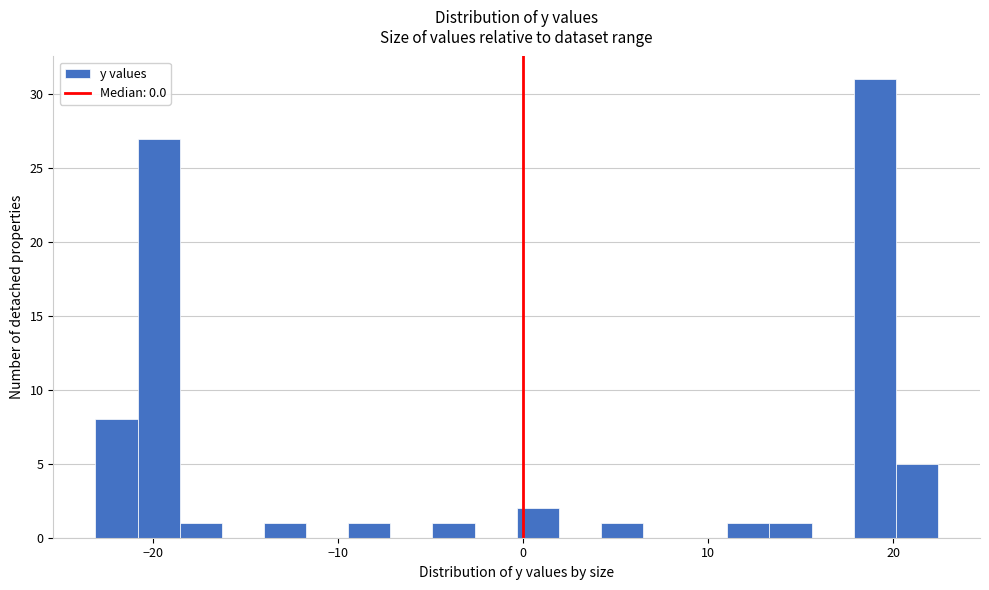

Around what value on the x-axis is the tallest bar? Give the approximate position of its centre, as read against the axis.

19